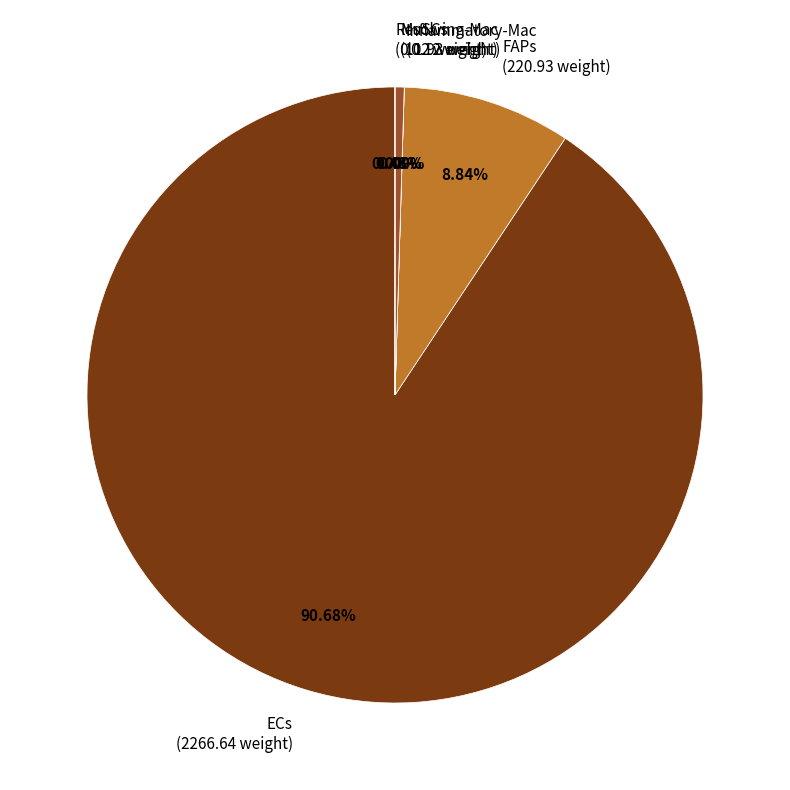

True or false: ECs accounts for 91% of the total.

True